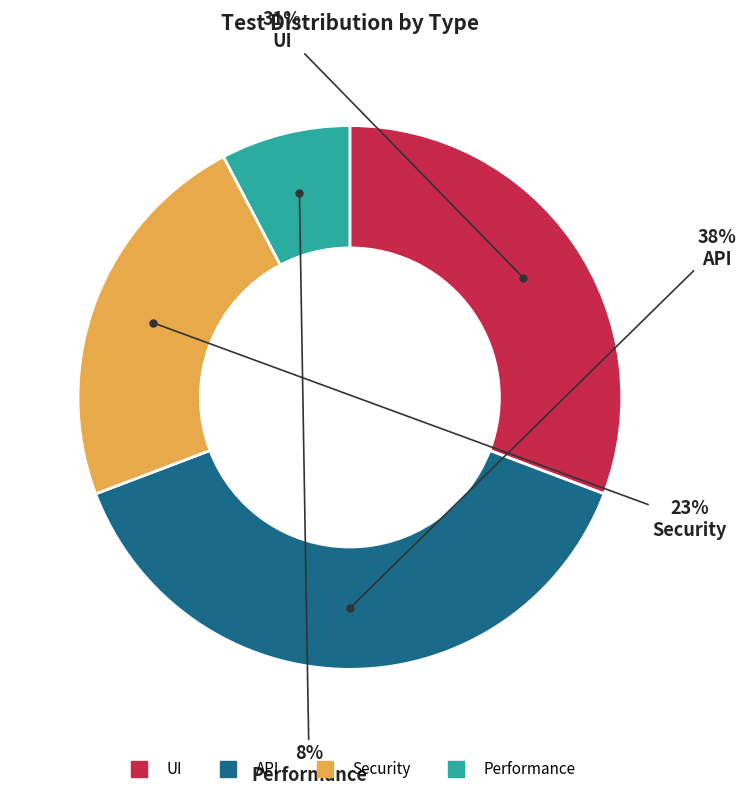

Do Performance and UI together represent more than half of the pie?

No